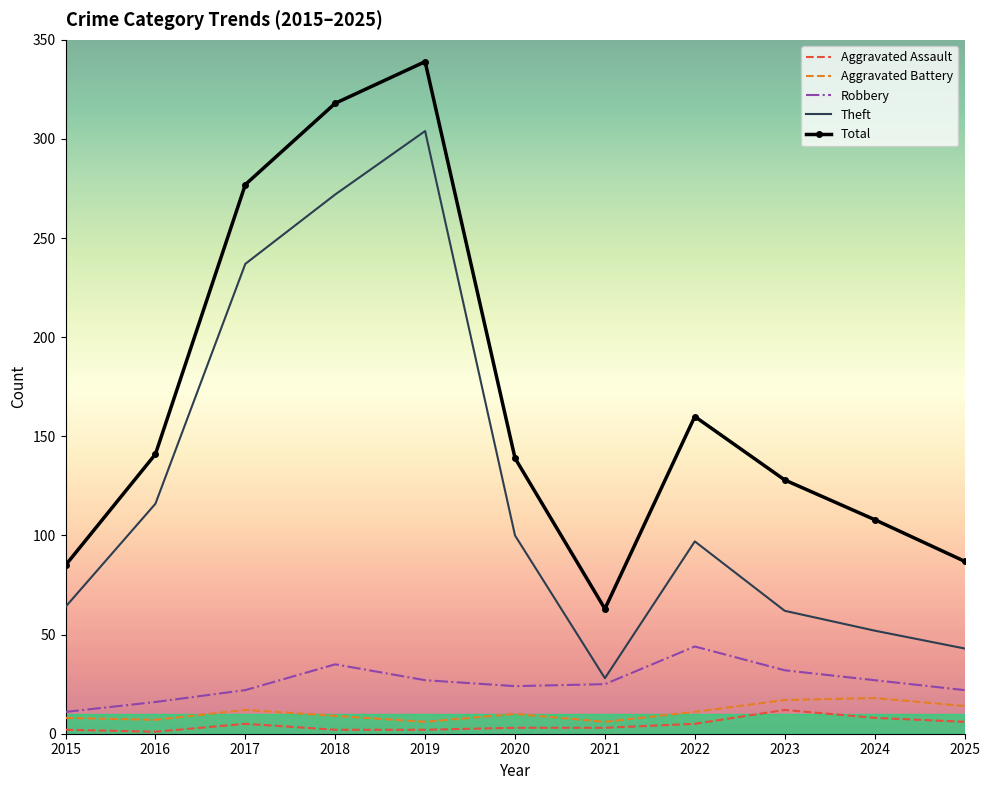

What is the difference between the highest and lowest values at 2025?

81